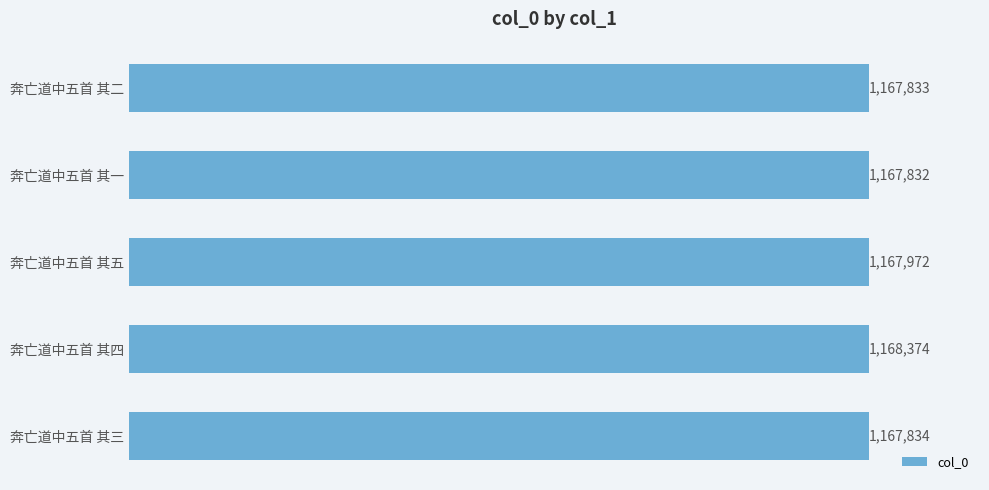

What is the greatest value displayed?

1168374